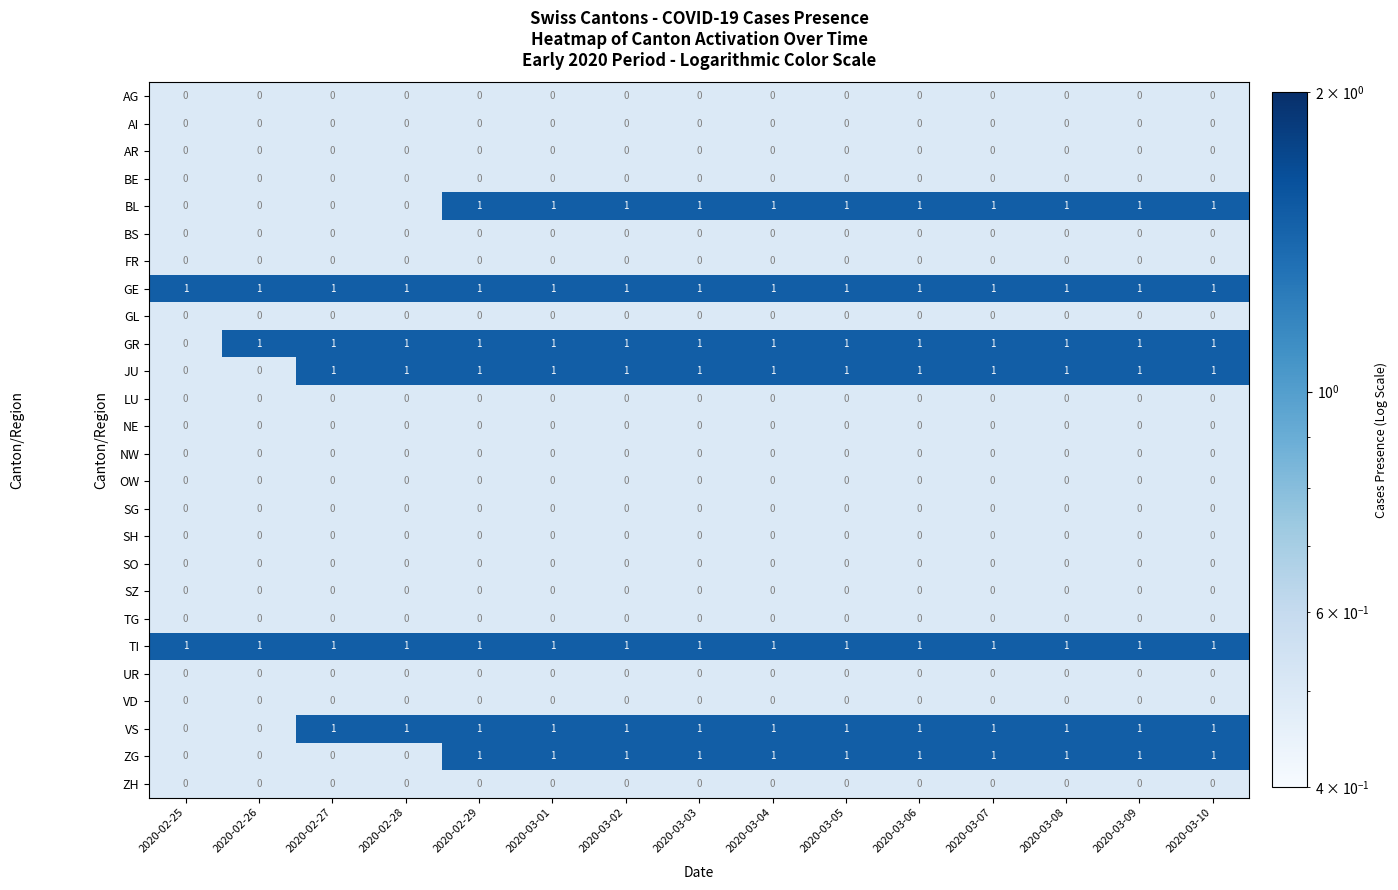

What is the total value across all series at 2020-03-07?

7